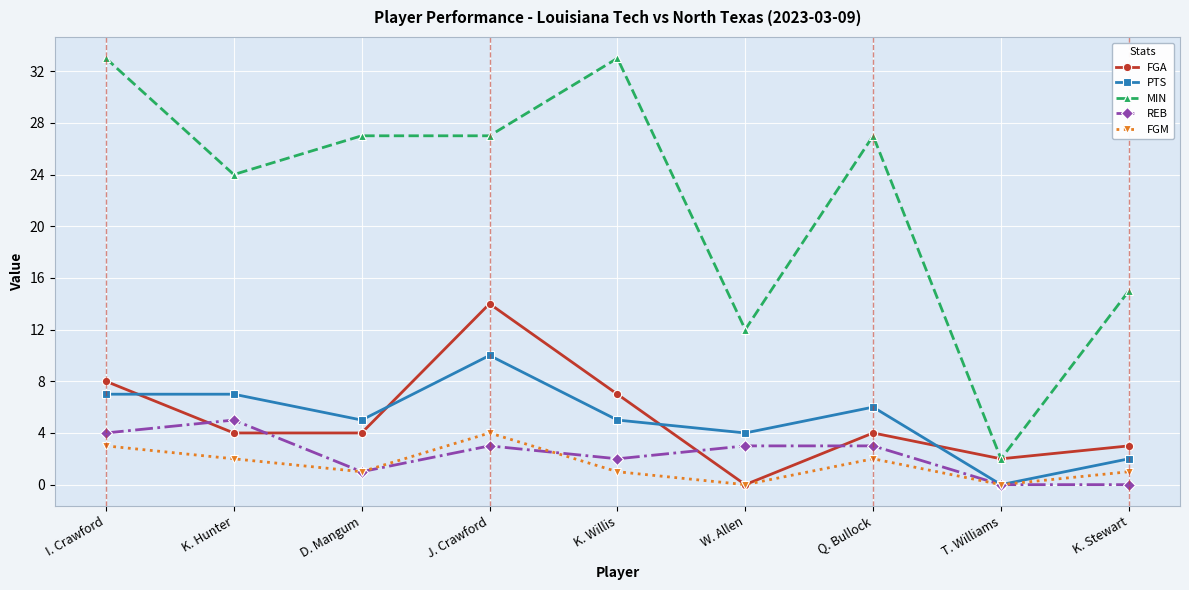

Where is the first local maximum for FGA?

J. Crawford